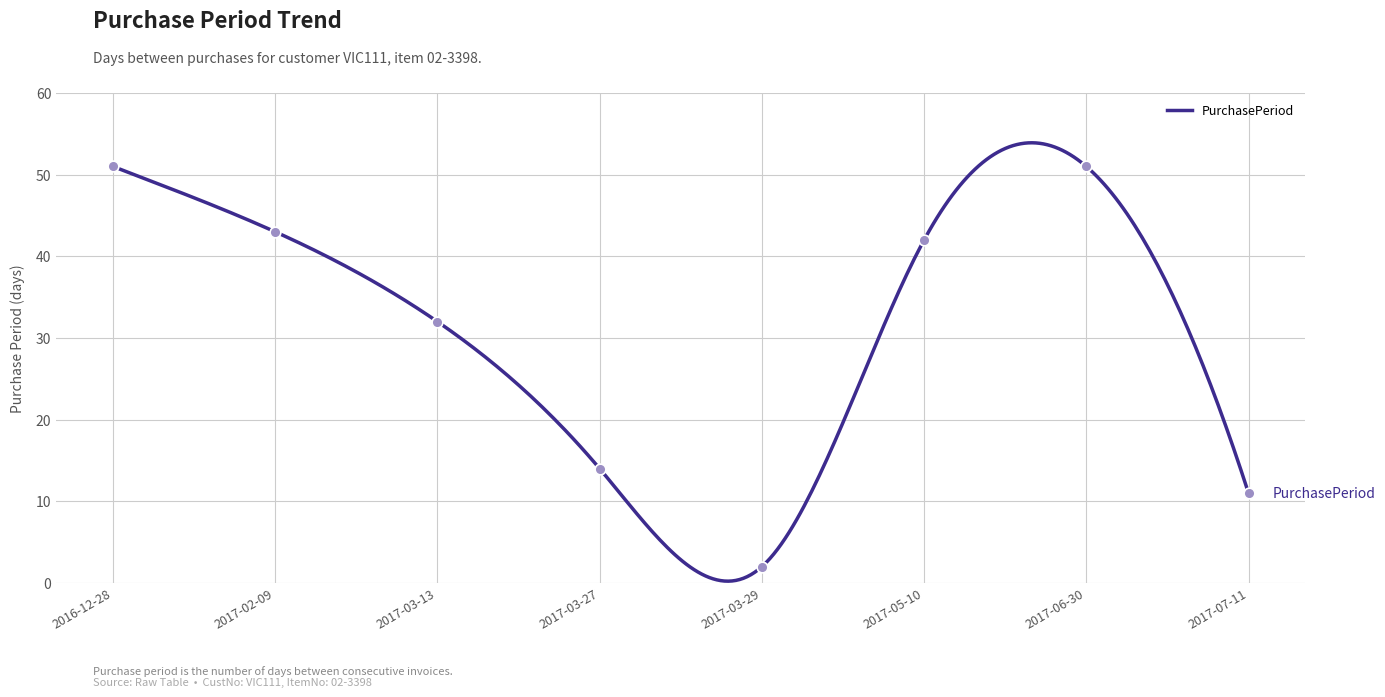

What is the ratio of the value at 2016-12-28 to the value at 2017-07-11?

4.6